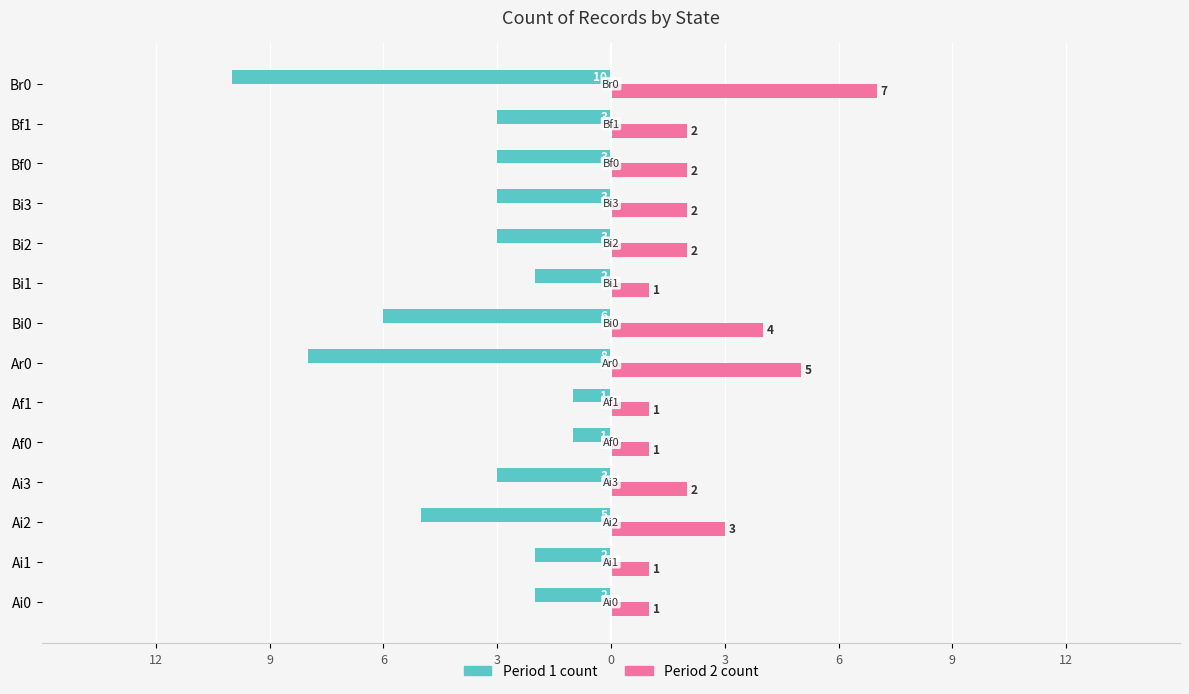

How many Period 2 count values are between 1 and 3?

11